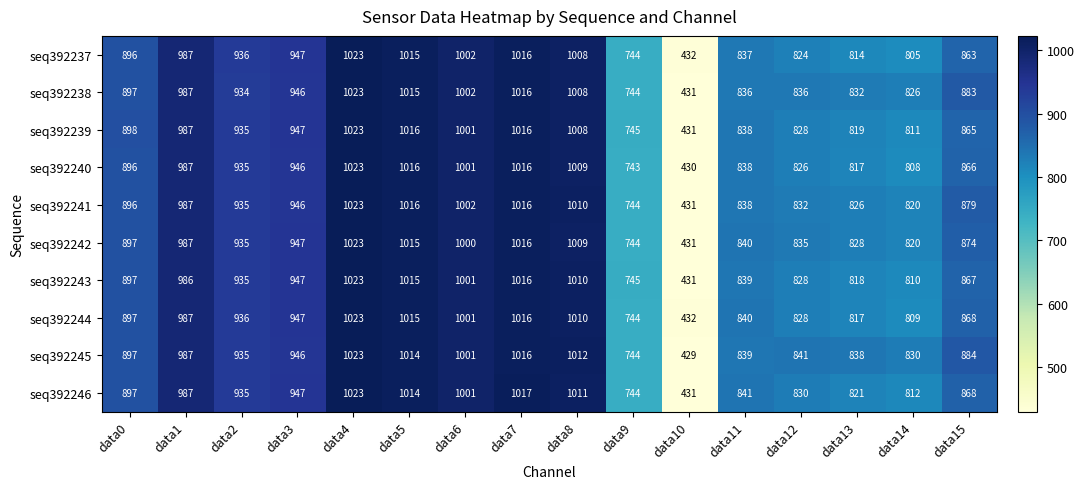

True or false: seq392240 has a value of 212 at data5.

False